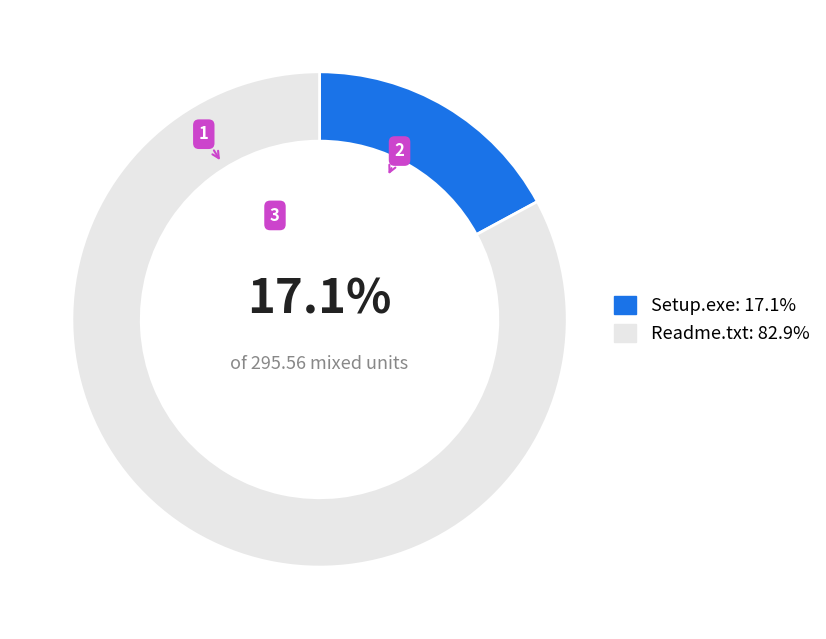

What percentage is NOT represented by Setup.exe: 17.1%?

82.9%